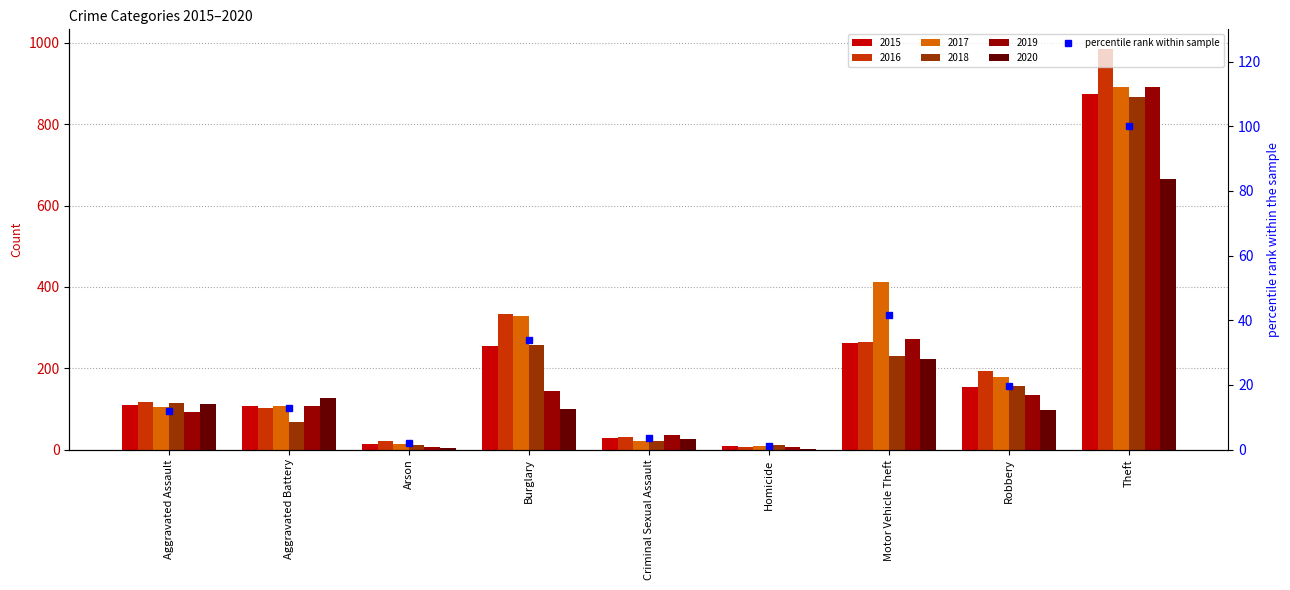

Where does the data first go above 12?

Aggravated Battery